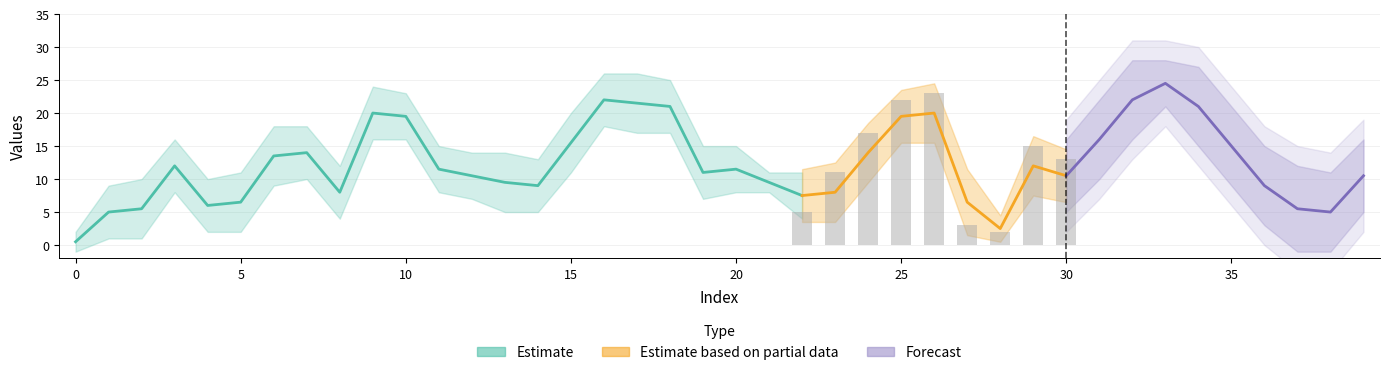

Which series has the largest range (max minus min)?

col_0